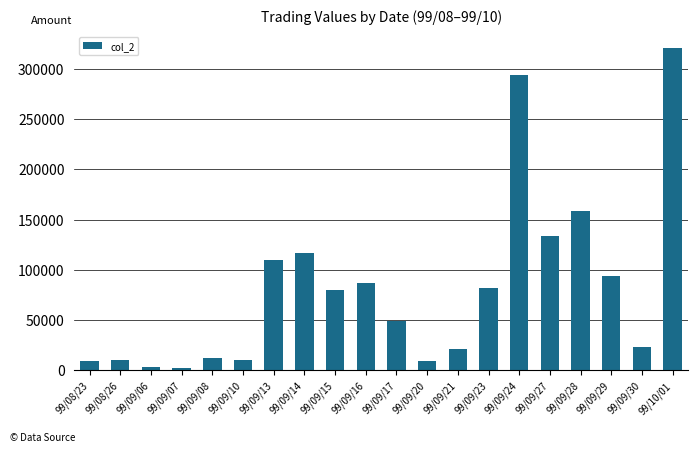

What is the difference between the second highest and second lowest values?

290650